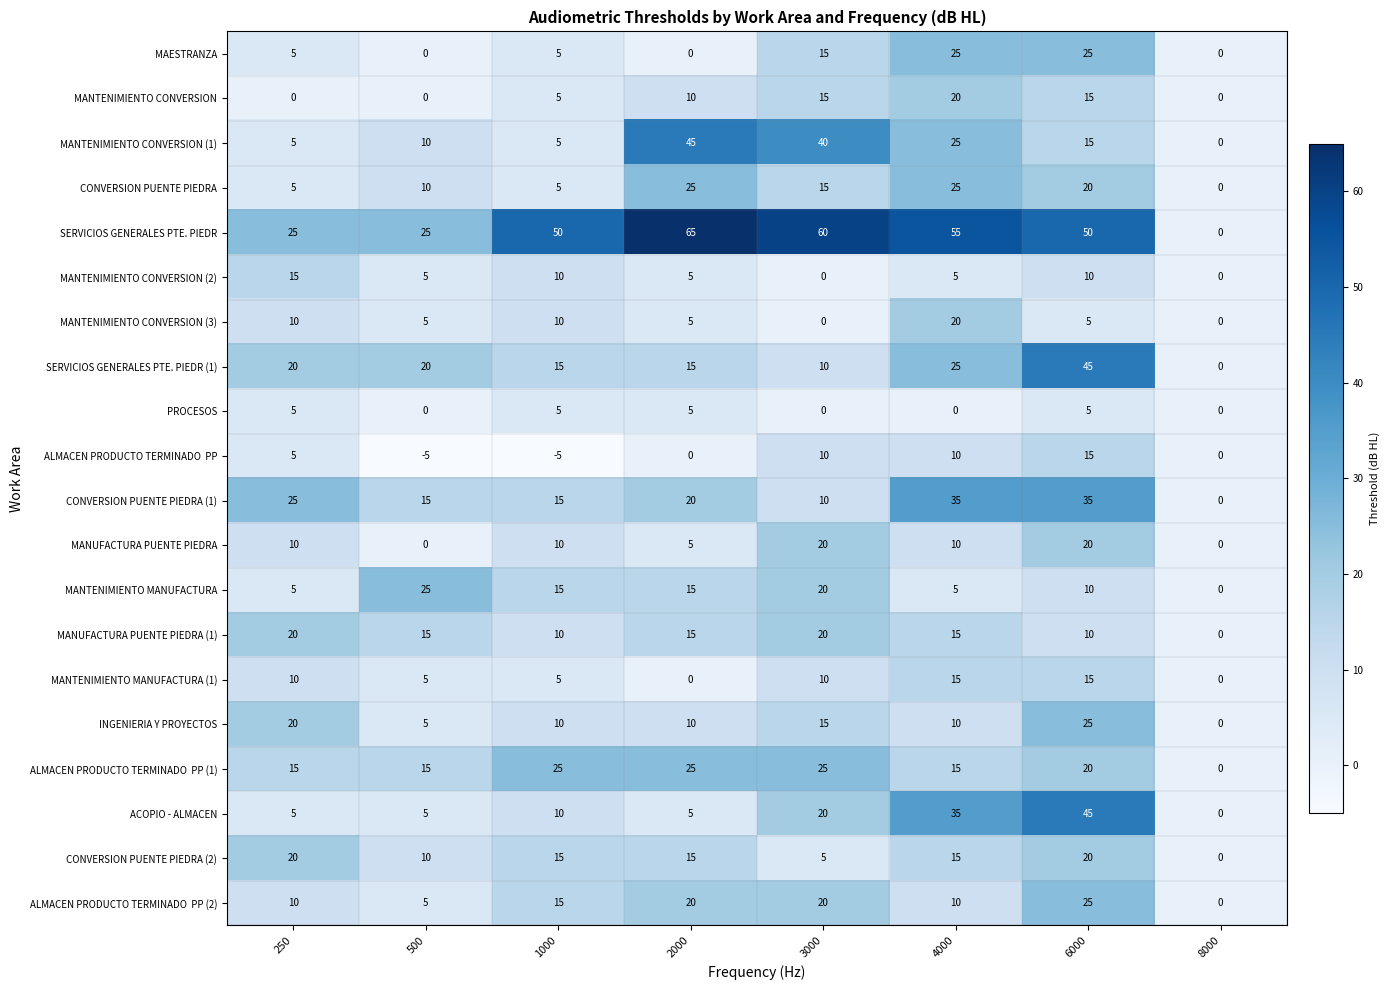

Which series has the widest spread of values?

SERVICIOS GENERALES PTE. PIEDR